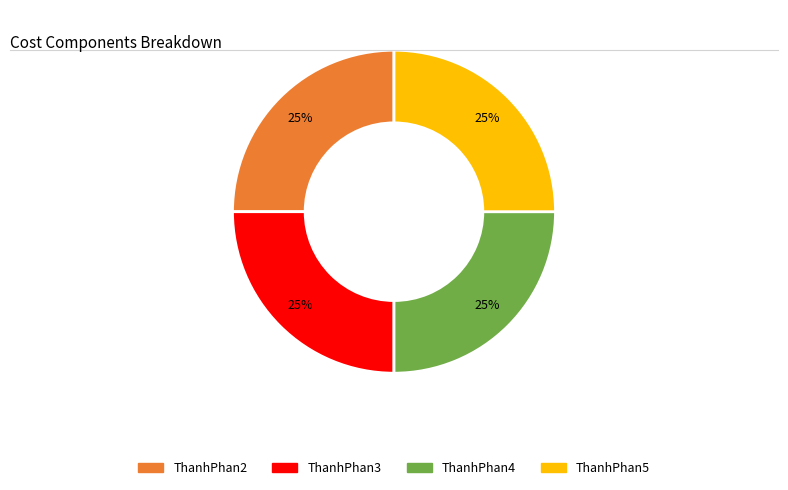

Is there any slice that represents more than half of the pie?

No